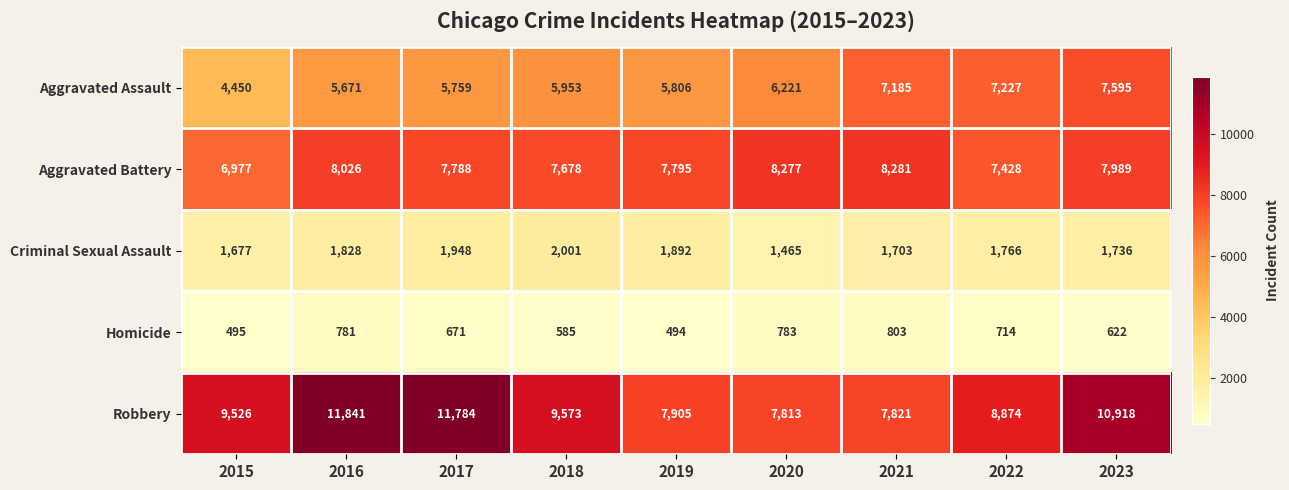

What value does the Criminal Sexual Assault series have at 2022?

1766